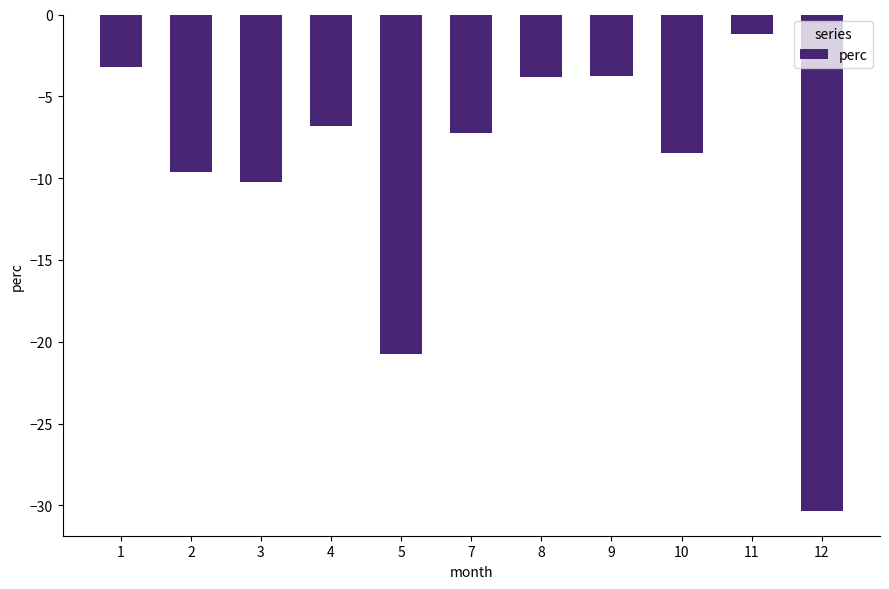

At which label does the data first exceed -7?

1